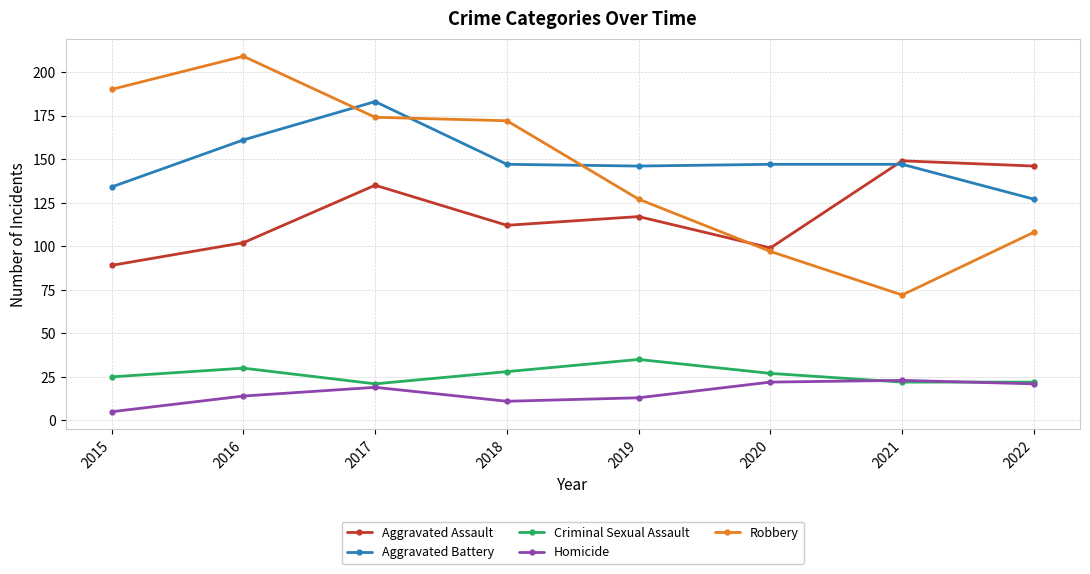

Reading left to right, transcribe all the data shown in this chart.

Aggravated Assault: 2015=89	2016=102	2017=135	2018=112	2019=117	2020=99	2021=149	2022=146
Aggravated Battery: 2015=134	2016=161	2017=183	2018=147	2019=146	2020=147	2021=147	2022=127
Criminal Sexual Assault: 2015=25	2016=30	2017=21	2018=28	2019=35	2020=27	2021=22	2022=22
Homicide: 2015=5	2016=14	2017=19	2018=11	2019=13	2020=22	2021=23	2022=21
Robbery: 2015=190	2016=209	2017=174	2018=172	2019=127	2020=97	2021=72	2022=108